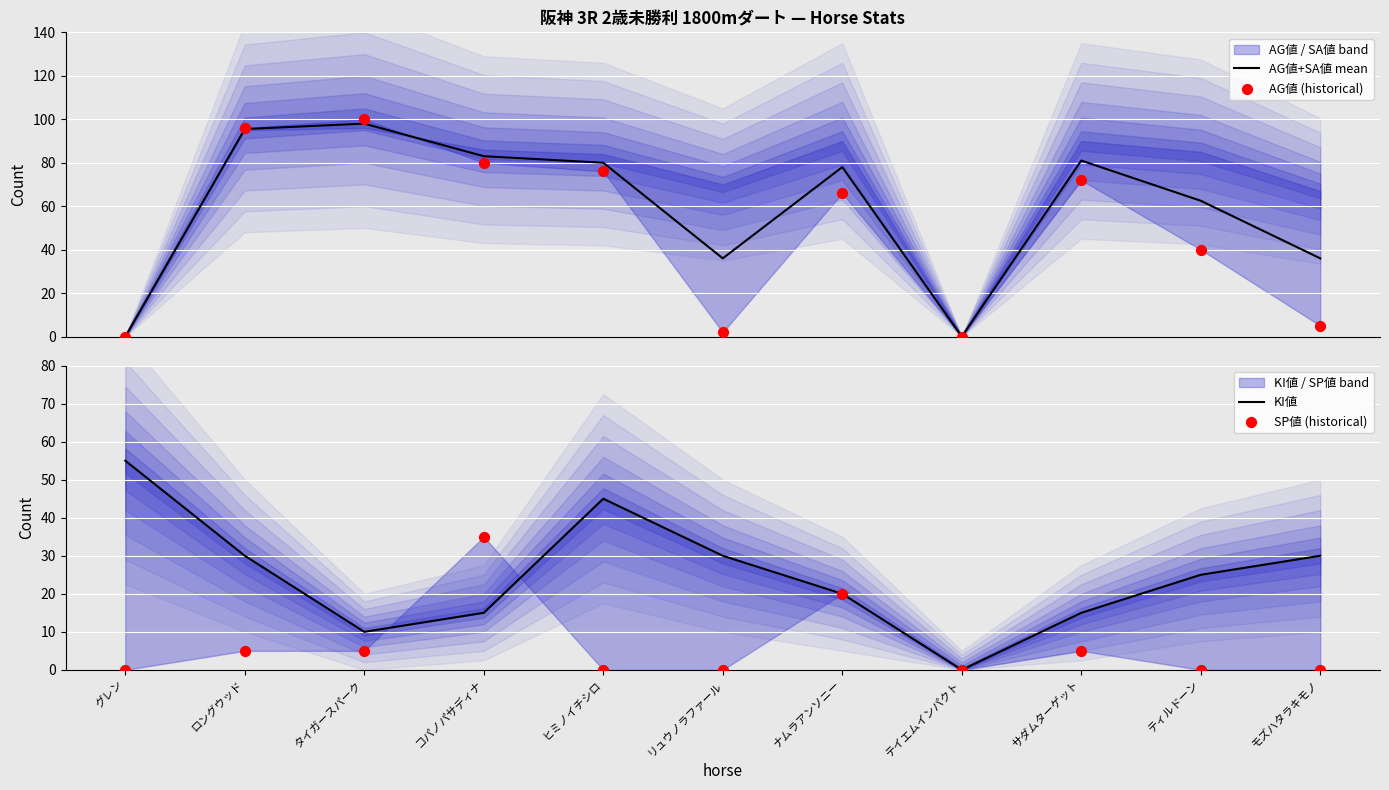

At how many categories does at least one series exceed 97?

1